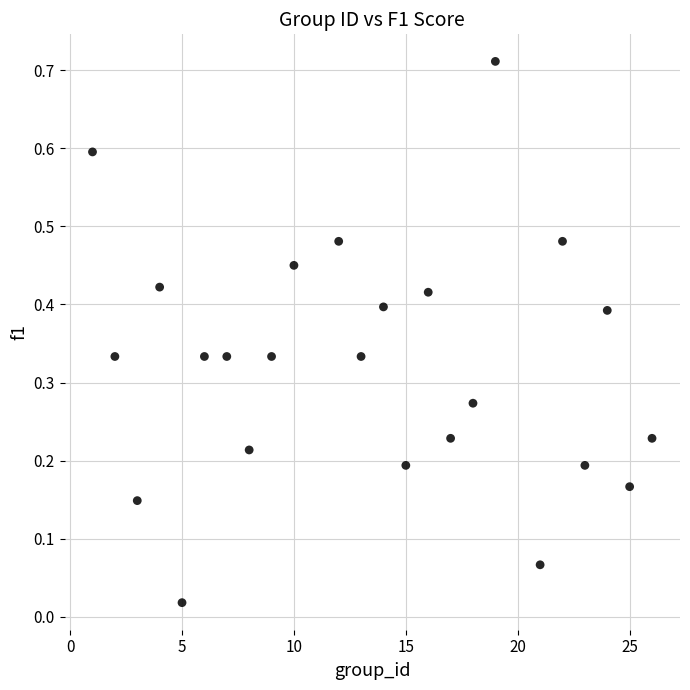

What is the range of X values (max minus min)?

25.0